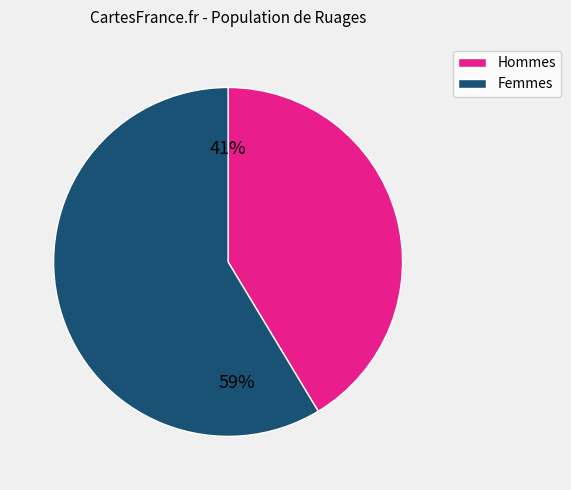

Do Femmes and Hommes together represent more than half of the pie?

Yes